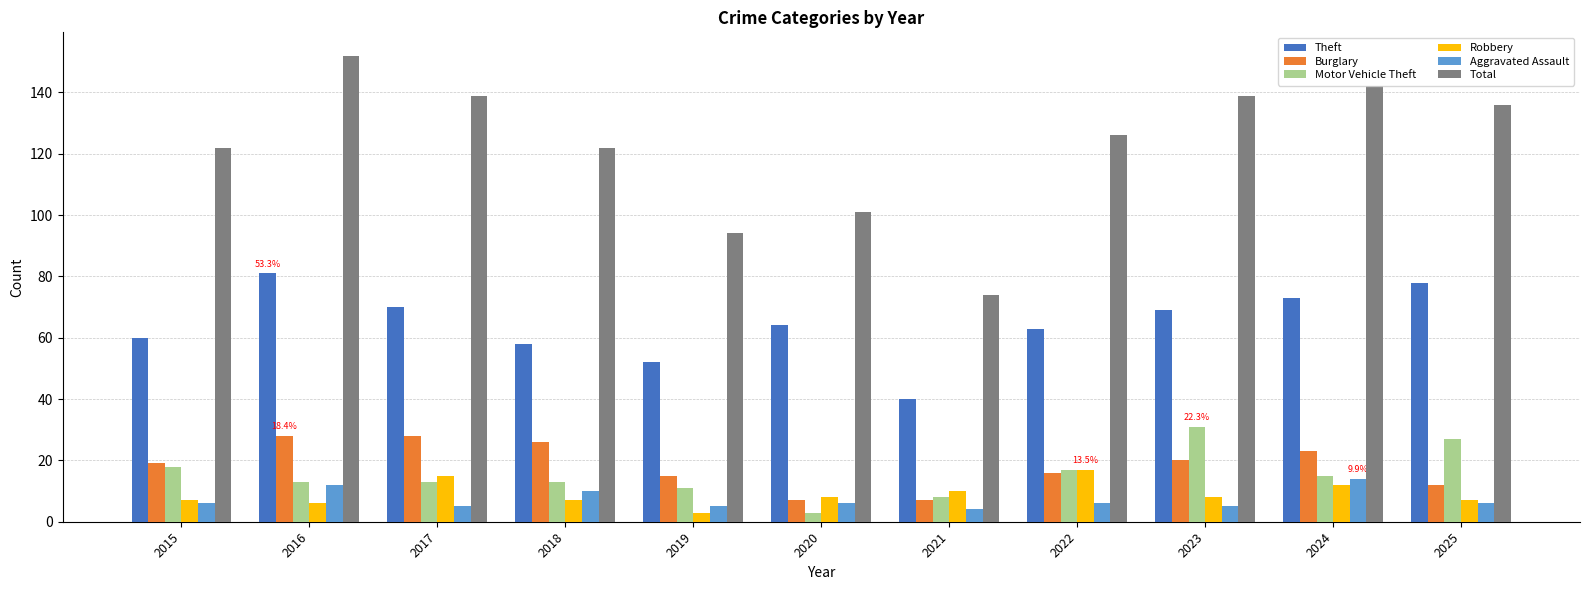

Reading left to right, list all the values displayed in this chart.

Theft: 60	81	70	58	52	64	40	63	69	73	78
Burglary: 19	28	28	26	15	7	7	16	20	23	12
Motor Vehicle Theft: 18	13	13	13	11	3	8	17	31	15	27
Robbery: 7	6	15	7	3	8	10	17	8	12	7
Aggravated Assault: 6	12	5	10	5	6	4	6	5	14	6
Total: 122	152	139	122	94	101	74	126	139	142	136